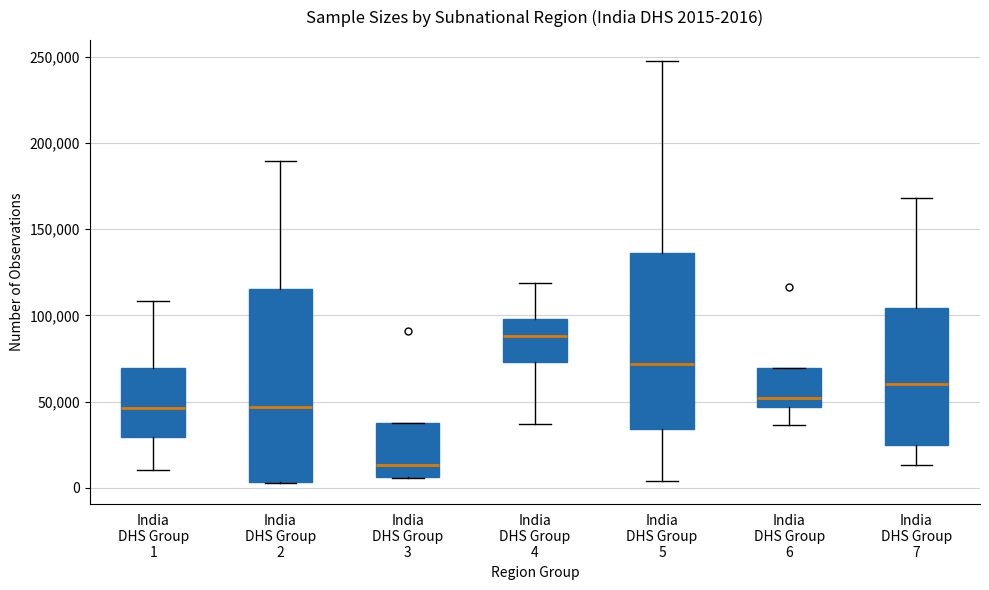

Which box is the tallest, from its lower edge to its upper edge?

India DHS Group 2